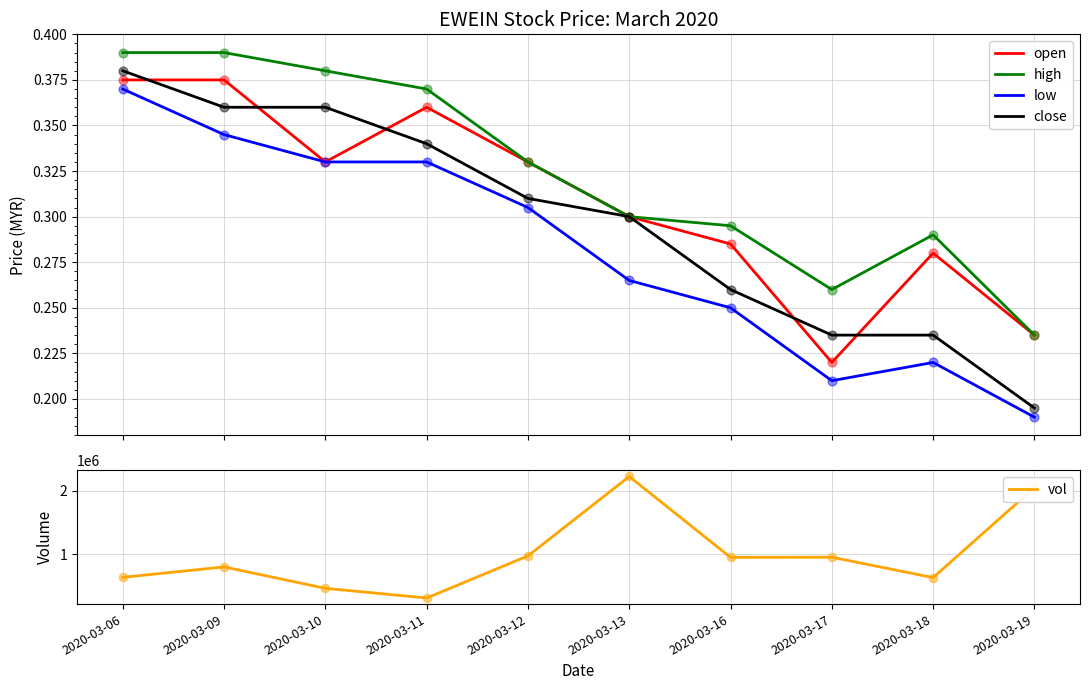

Which series reaches the minimum Y coordinate?

low